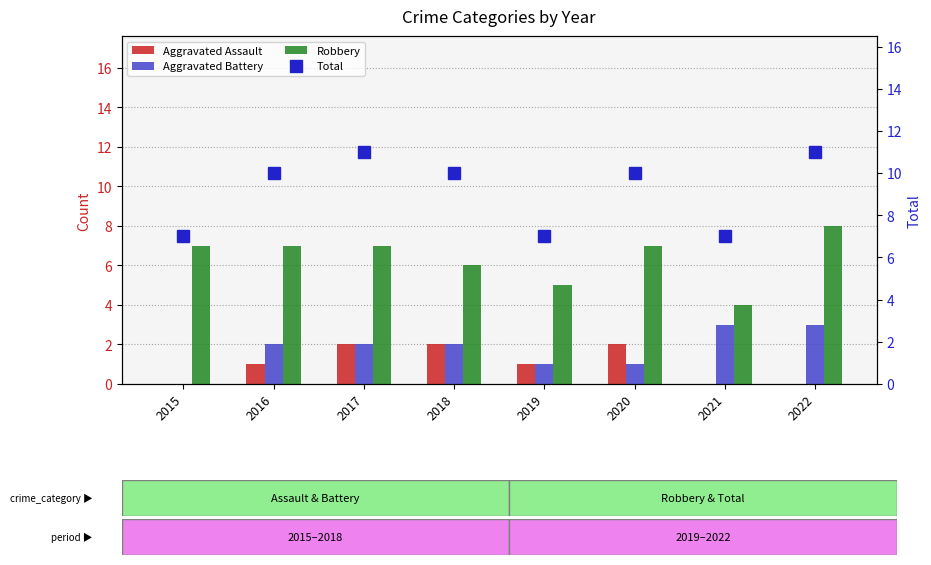

What is the value of the Robbery bar at the 2nd from the left?

7